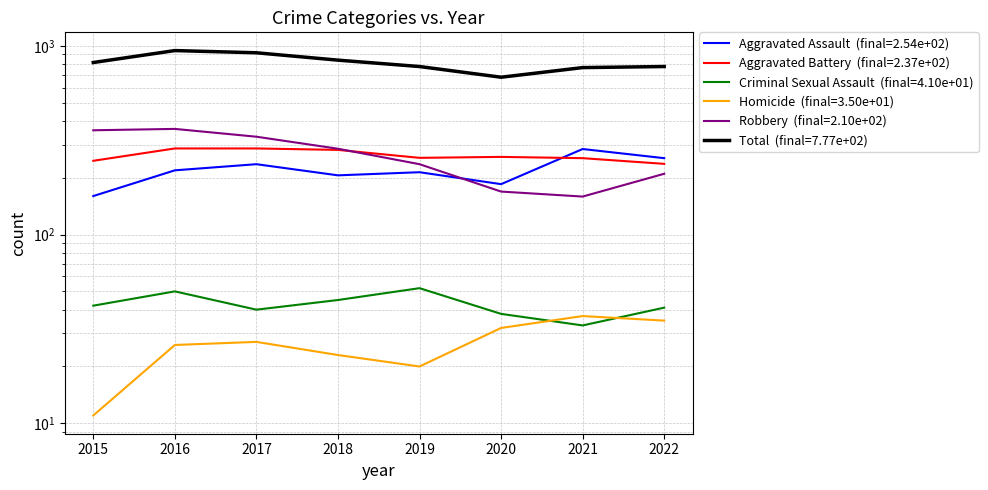

True or false: Aggravated Assault and Total cross at least once.

False